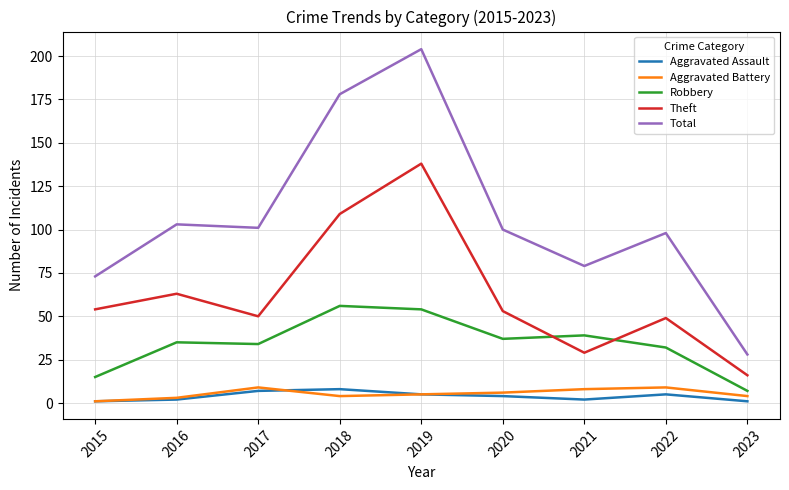

The value of Theft at 2018 is 32. True or false?

False